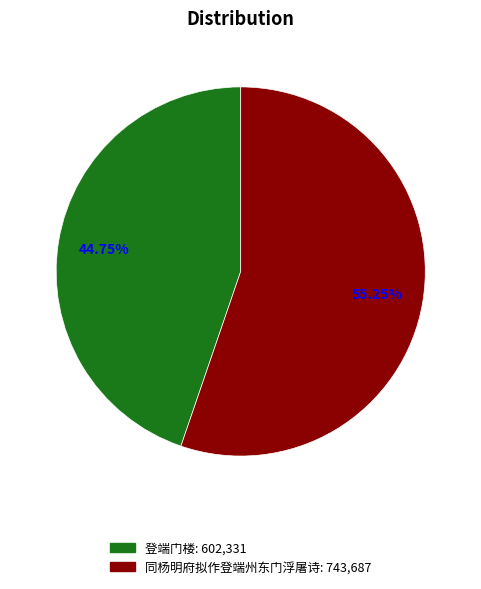

Which has a higher value, 同杨明府拟作登端州东门浮屠诗 or 登端门楼?

同杨明府拟作登端州东门浮屠诗